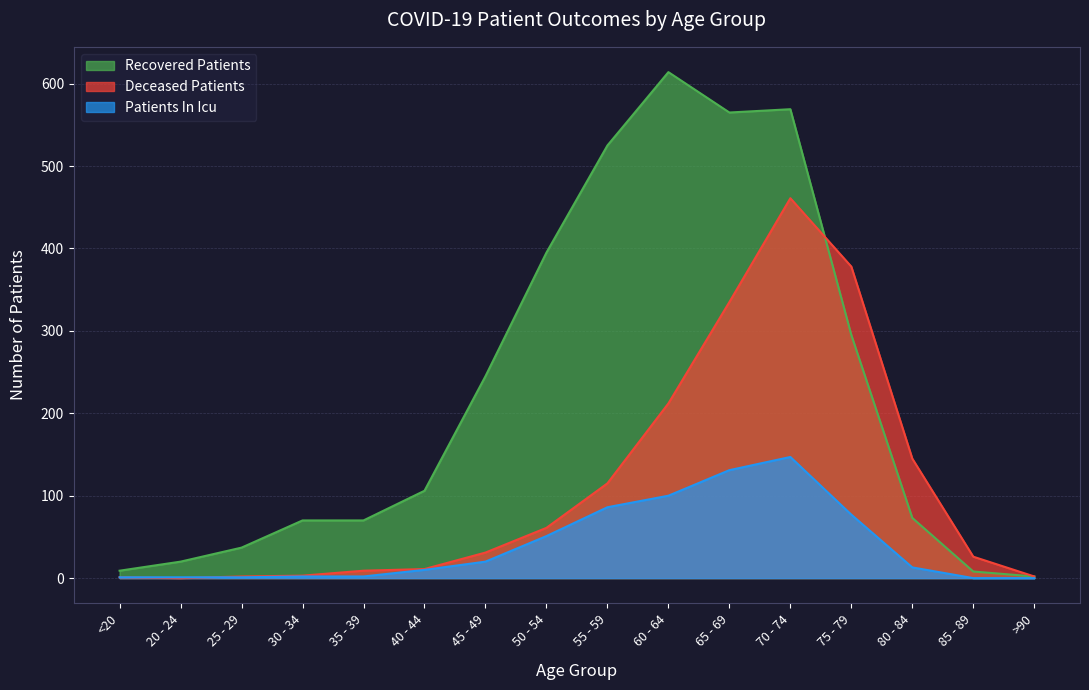

How many lines are shown in the chart?

3